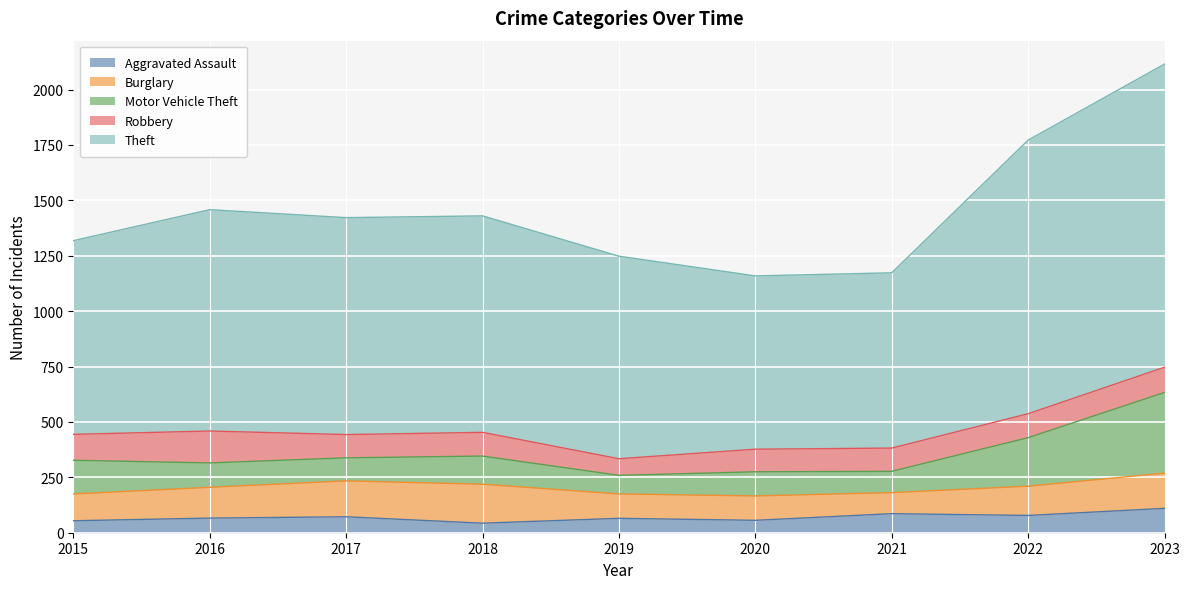

The value of Motor Vehicle Theft at 2015 is 103. True or false?

False